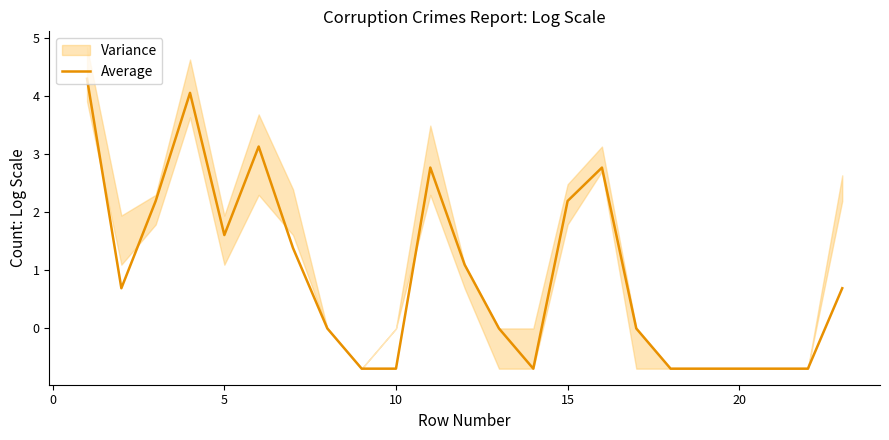

What is the maximum value for Average?

4.3